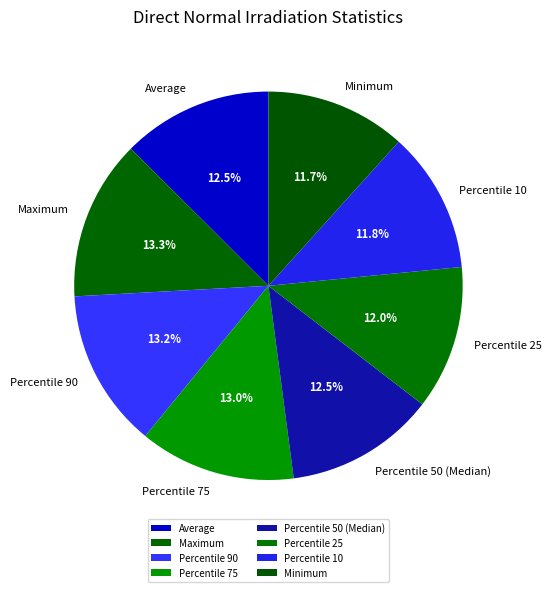

Is there a majority slice in this chart?

No